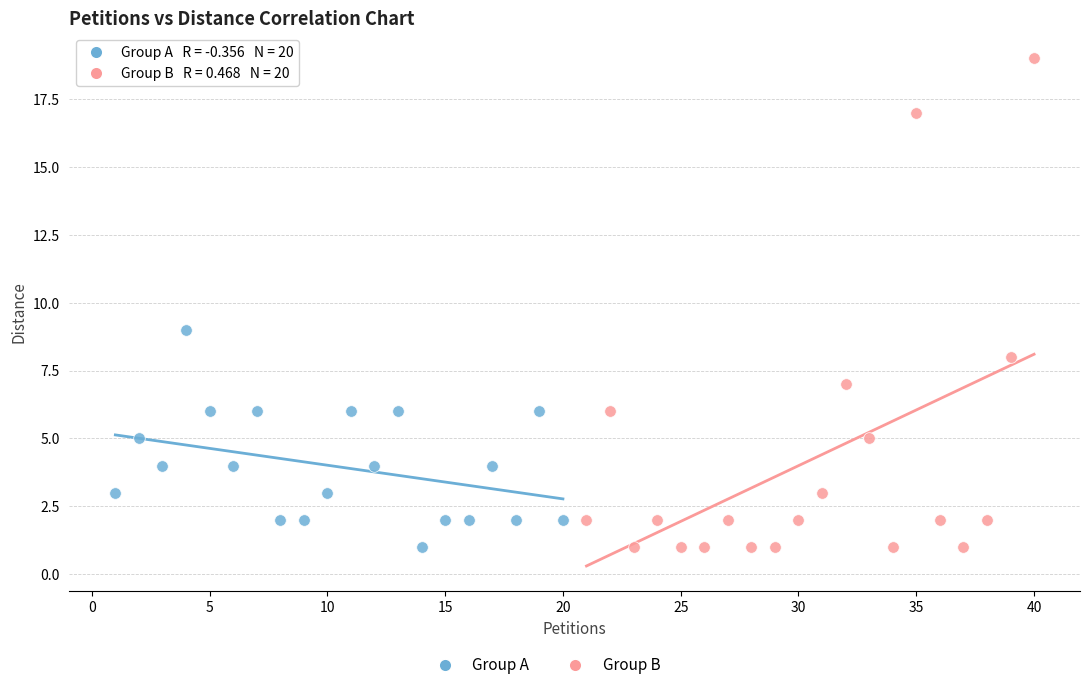

Which series contains the highest Y value?

Group B